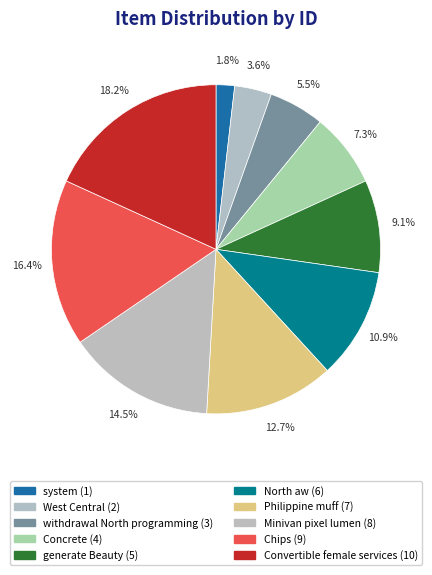

To the nearest percent, what is the difference between the largest and smallest slice percentages?

16%